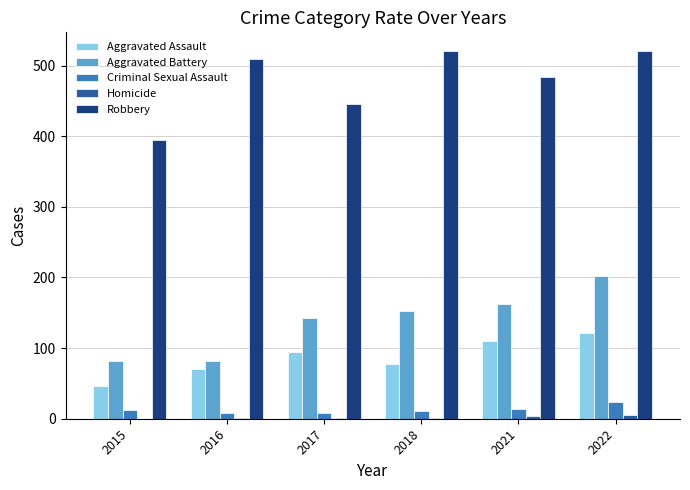

At which category is the sum across all series the highest?

2022